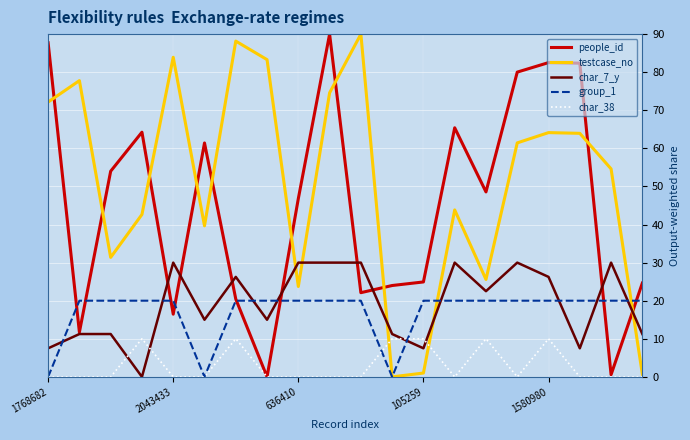

What is the maximum value for char_7_y?

30.0